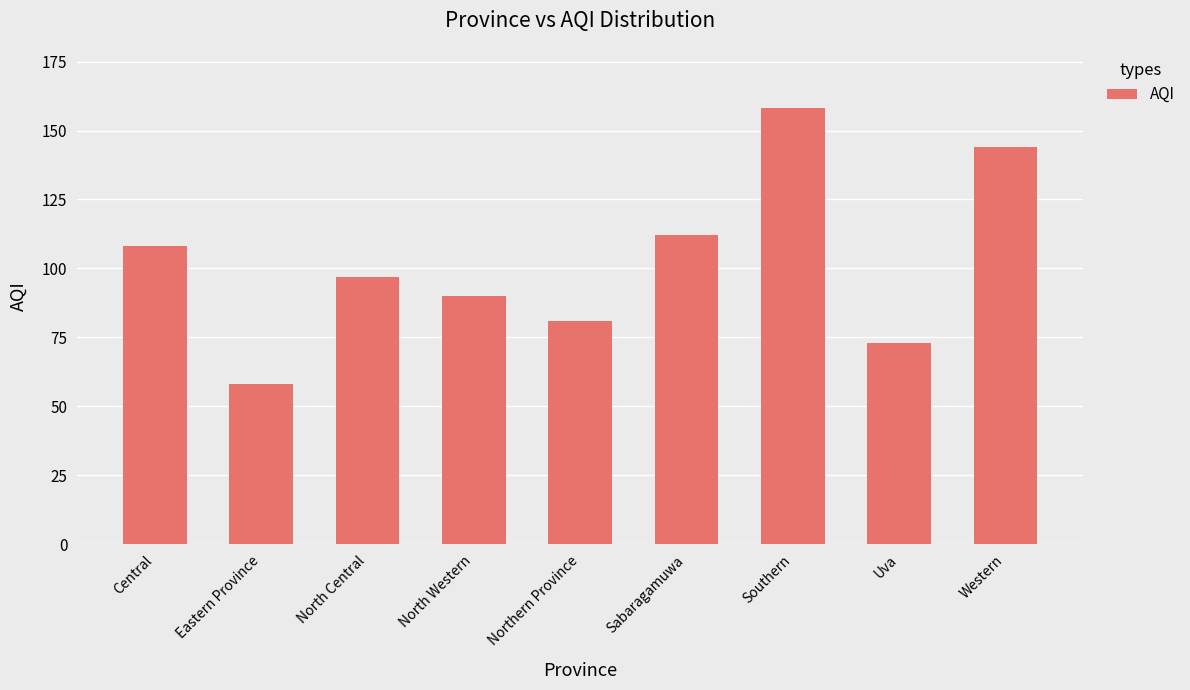

Which category has the highest value across all series?

Southern